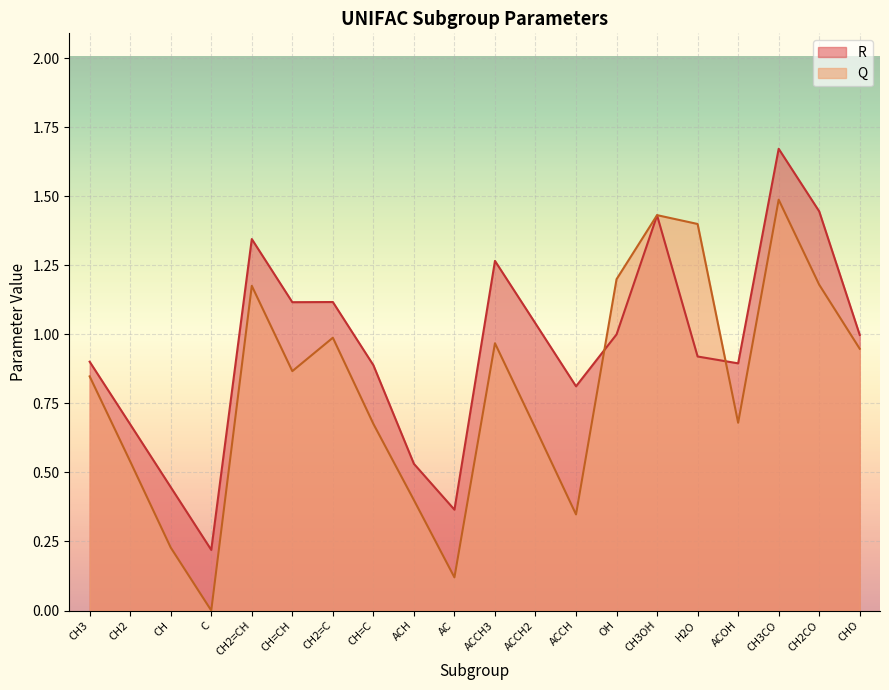

How many distinct data groups are displayed?

2